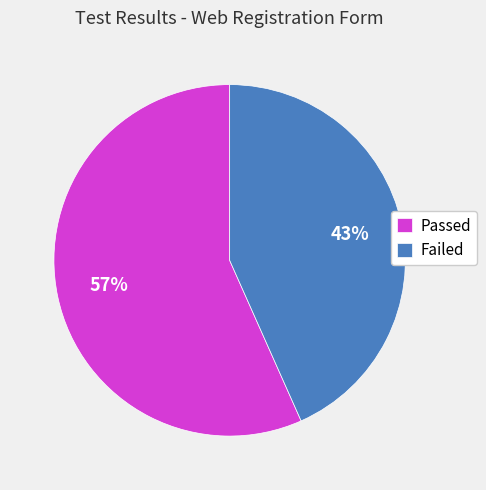

Is it true that Passed is 57% of the pie?

True